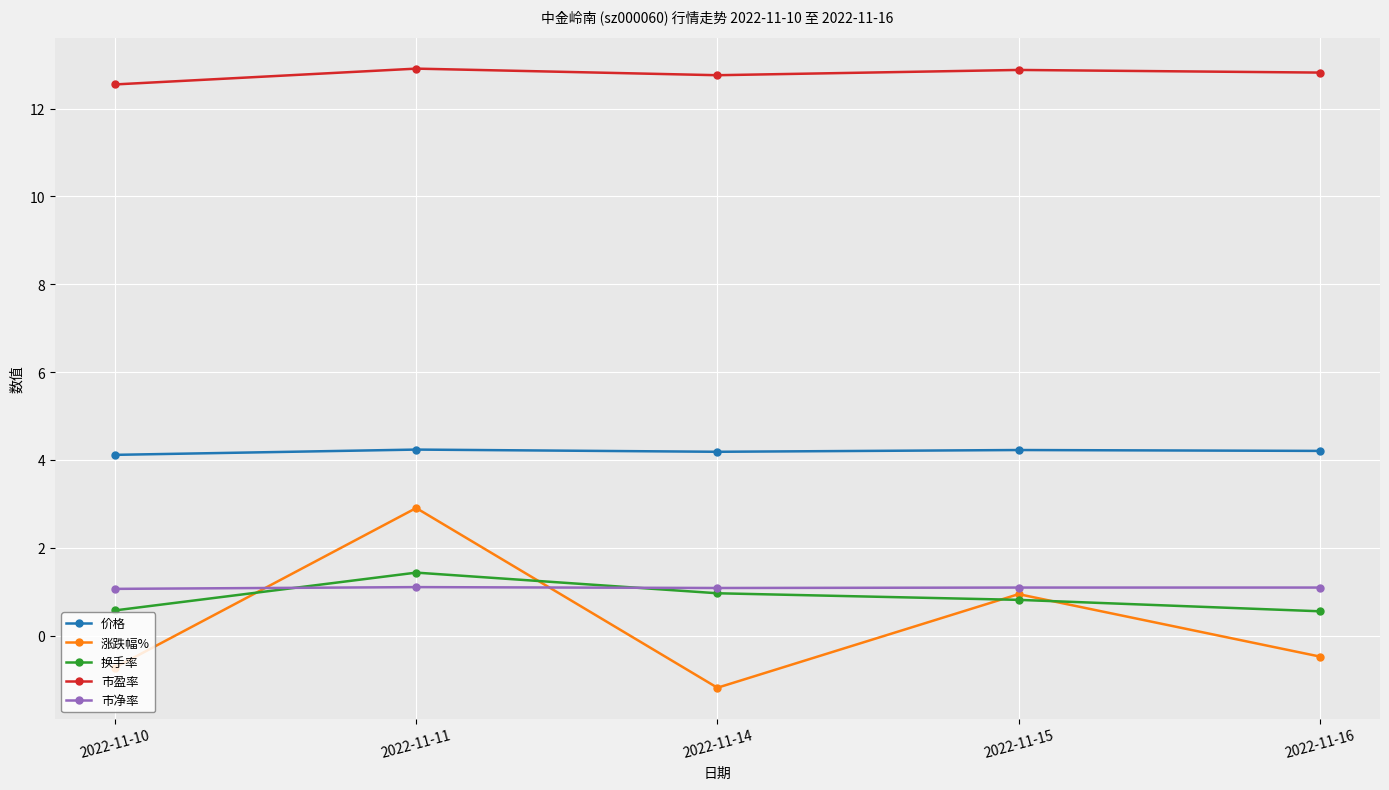

At which category does 涨跌幅% reach its first local peak?

2022-11-11